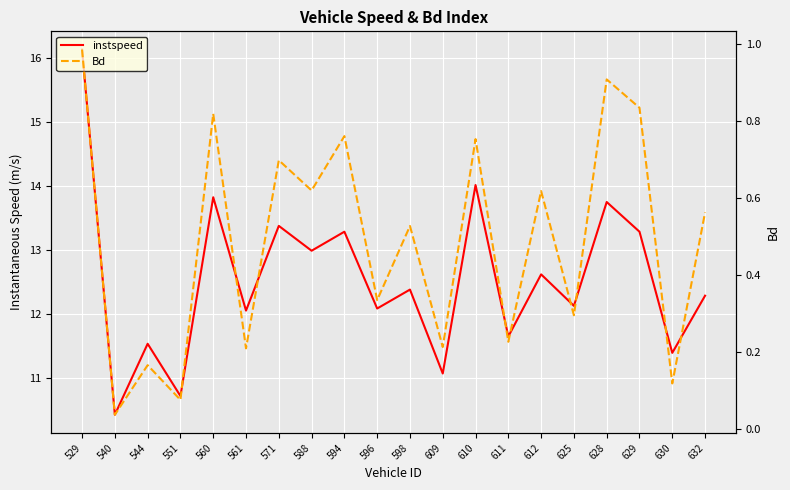

Is it true that instspeed equals 4.3 at 598?

False